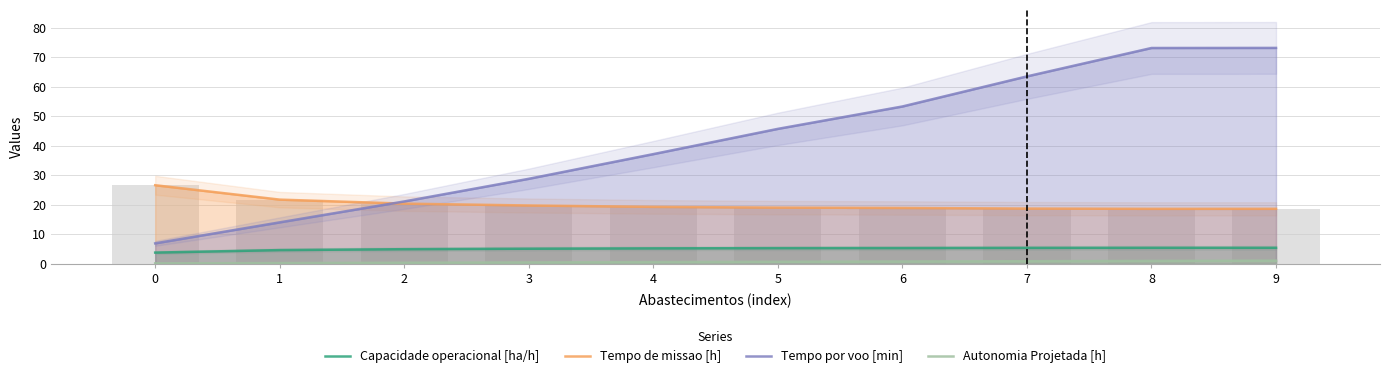

What are all the series names shown in the legend?

Capacidade operacional [ha/h], Tempo de missao [h], Tempo por voo [min], Autonomia Projetada [h]